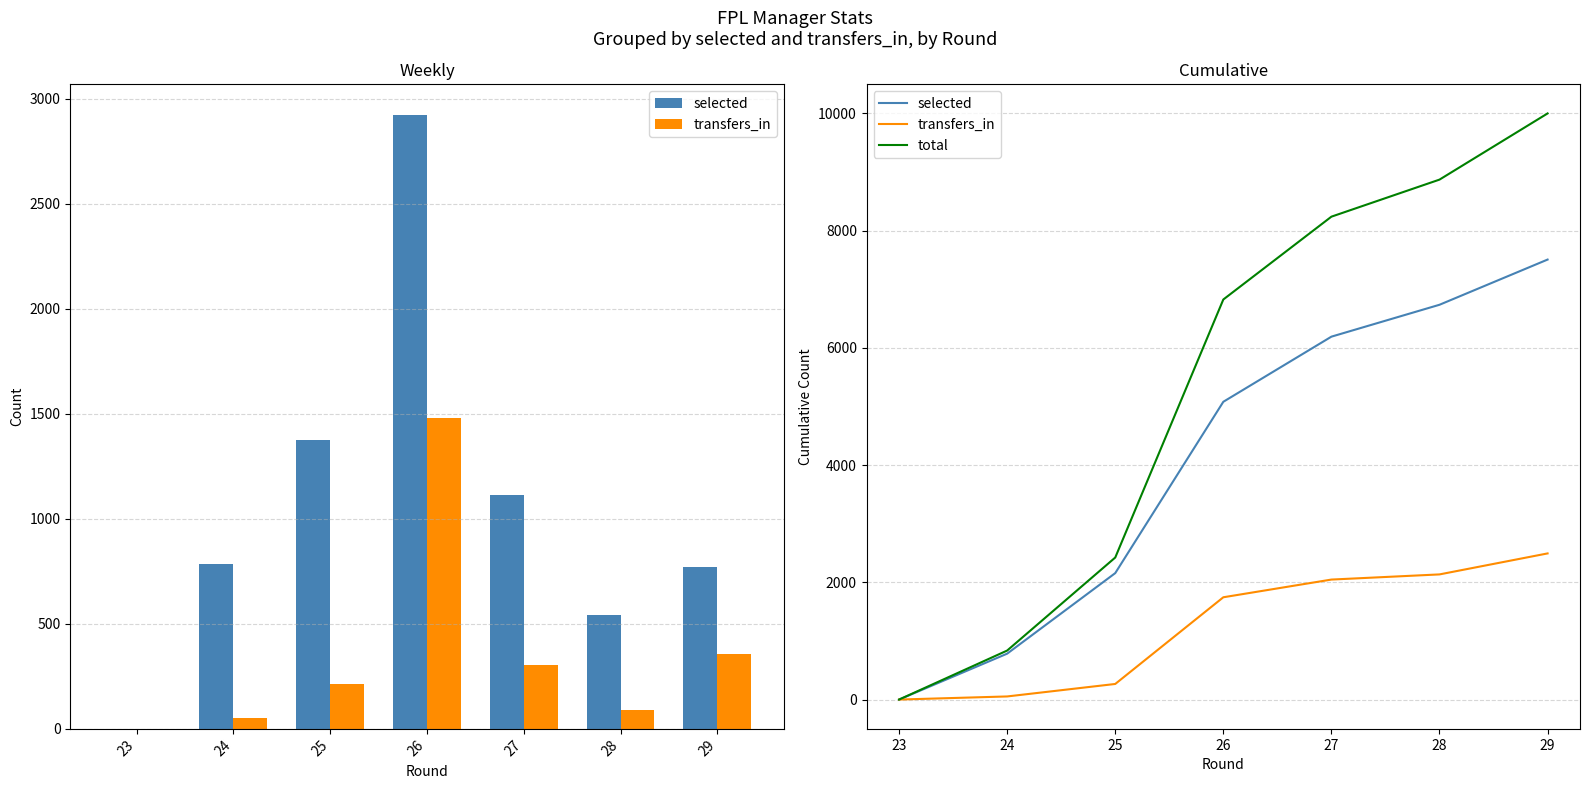

What is the difference between the total values at 24 and 28?

8034